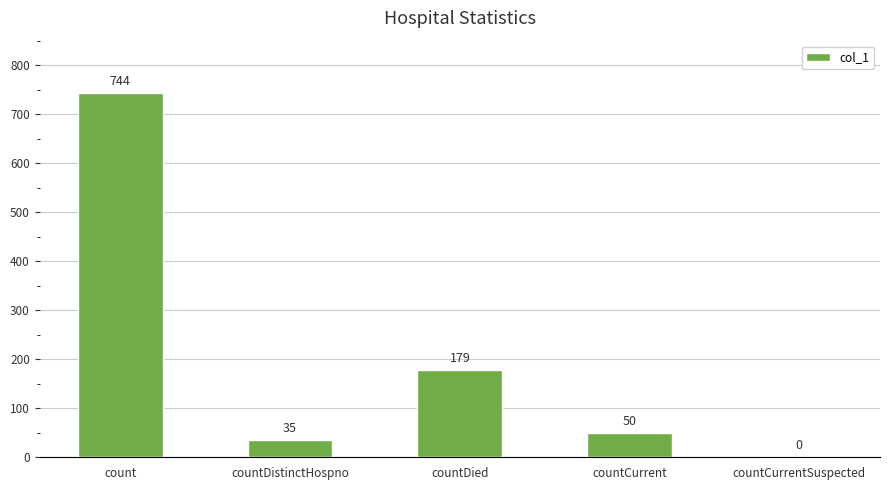

What is the greatest value displayed?

744